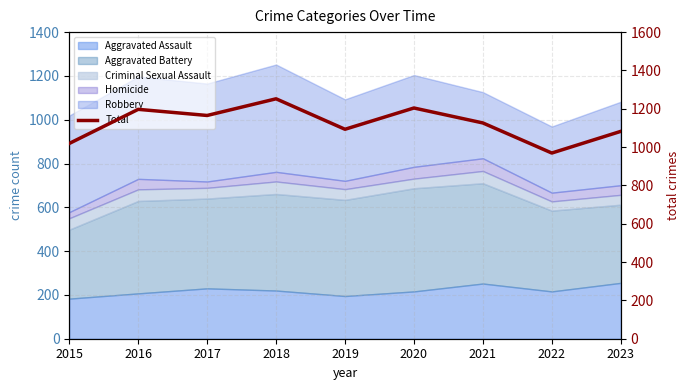

What value does the data have at 2022, to the nearest 50?

950